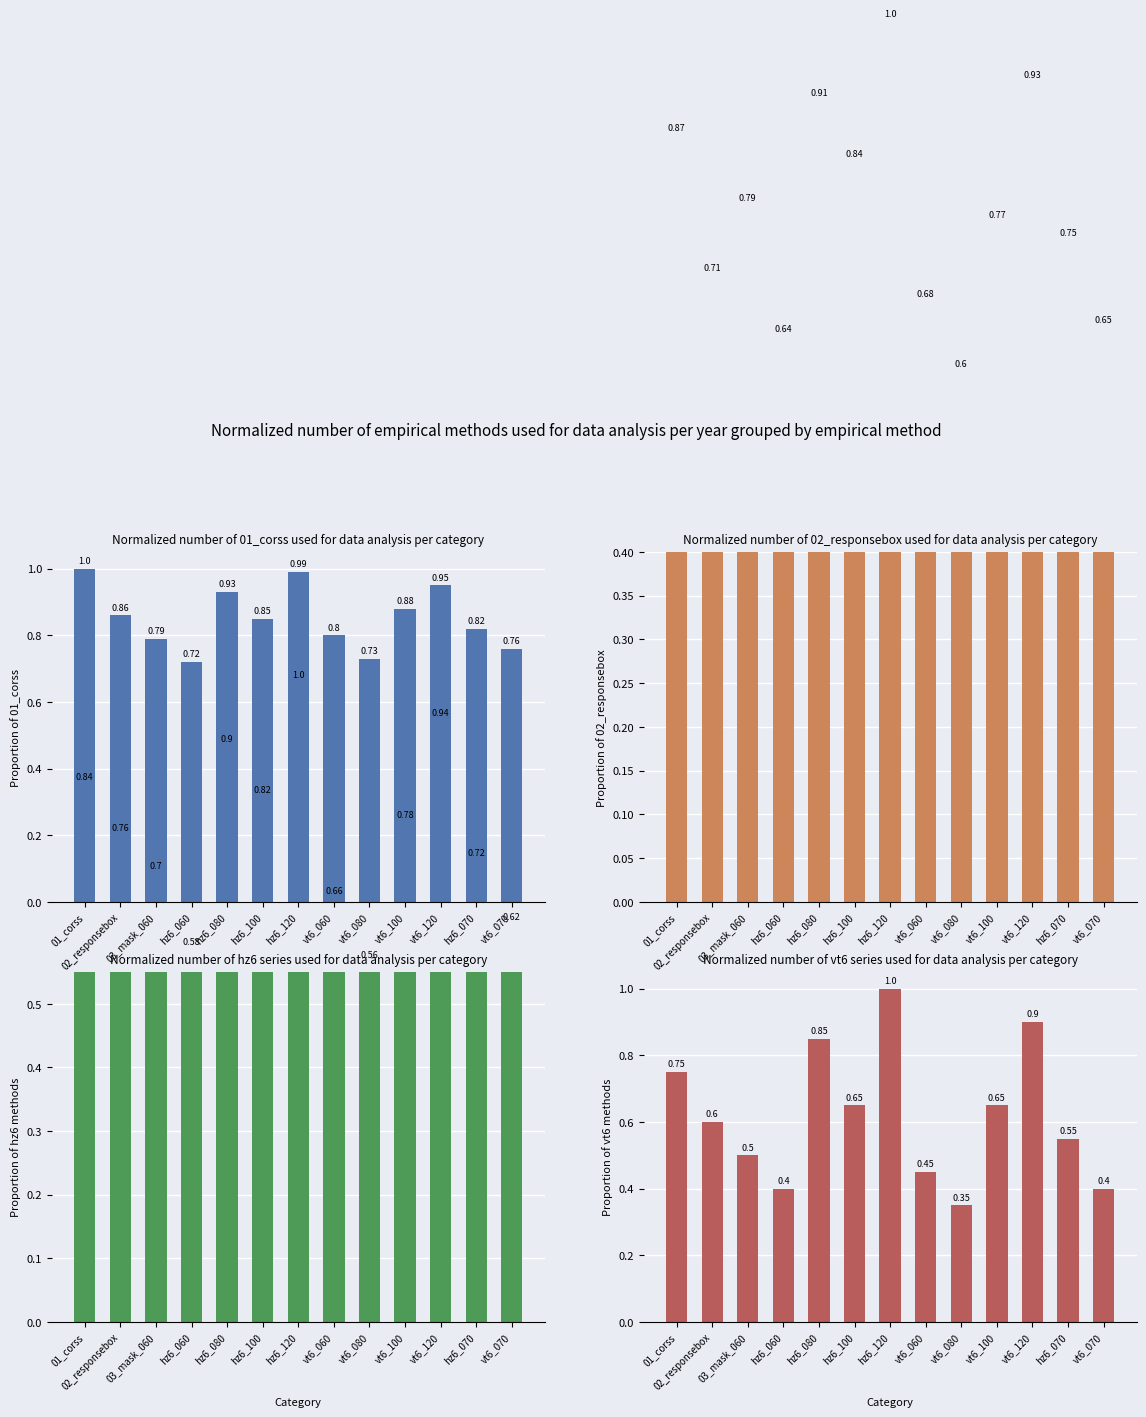

Between 02_responsebox and hz6_120, which is larger?

hz6_120